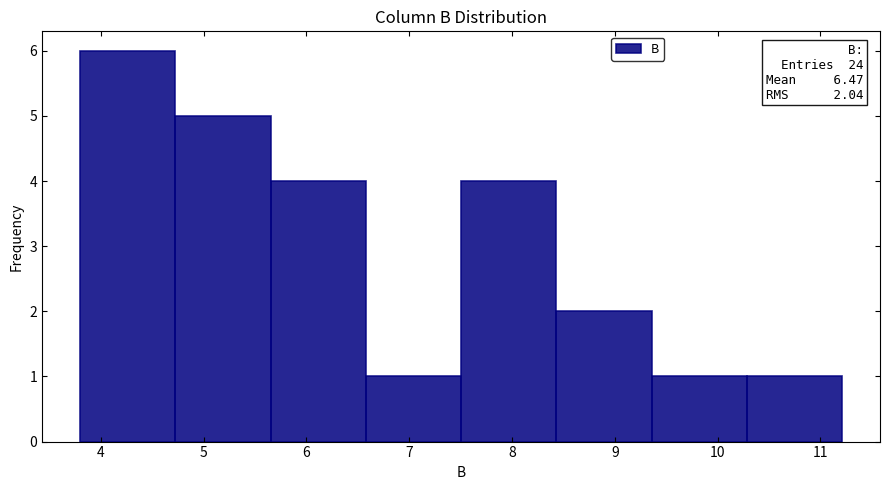

Which range on the x-axis has the tallest bar?

3.8 to 4.7